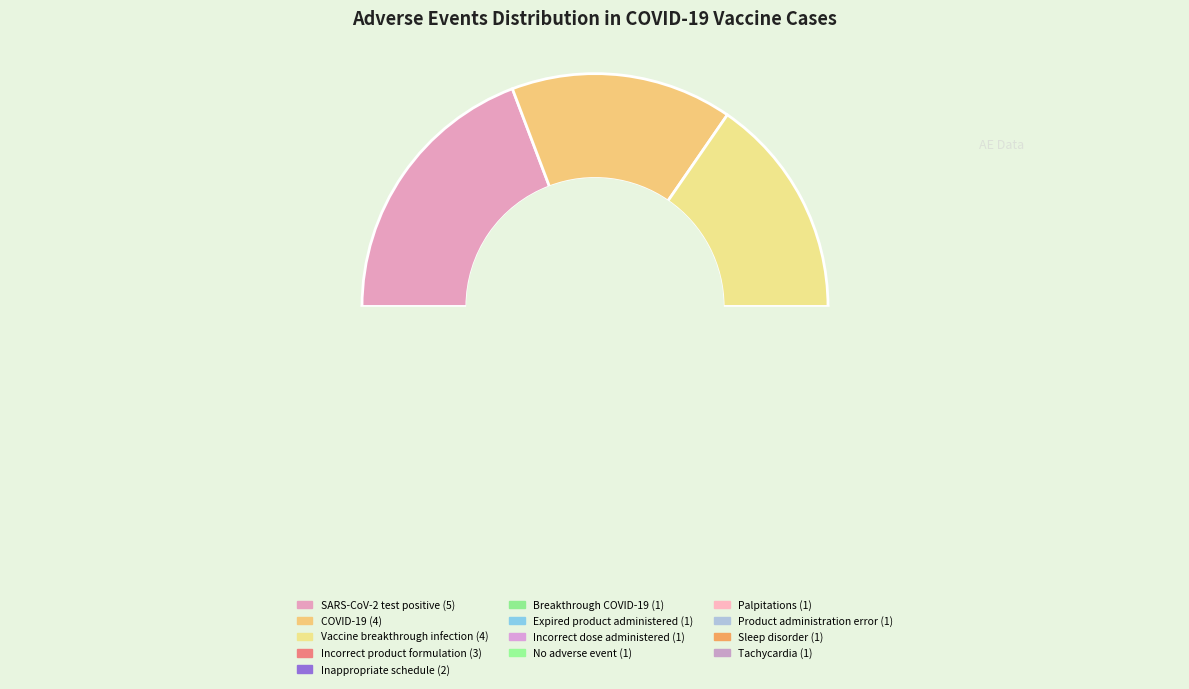

Rank the categories by value from lowest to highest.

Breakthrough COVID-19, Expired product administered, Incorrect dose administered, No adverse event, Palpitations, Product administration error, Sleep disorder, Tachycardia, Inappropriate schedule of product administration, Incorrect product formulation administered, COVID-19, Vaccine breakthrough infection, SARS-CoV-2 test positive